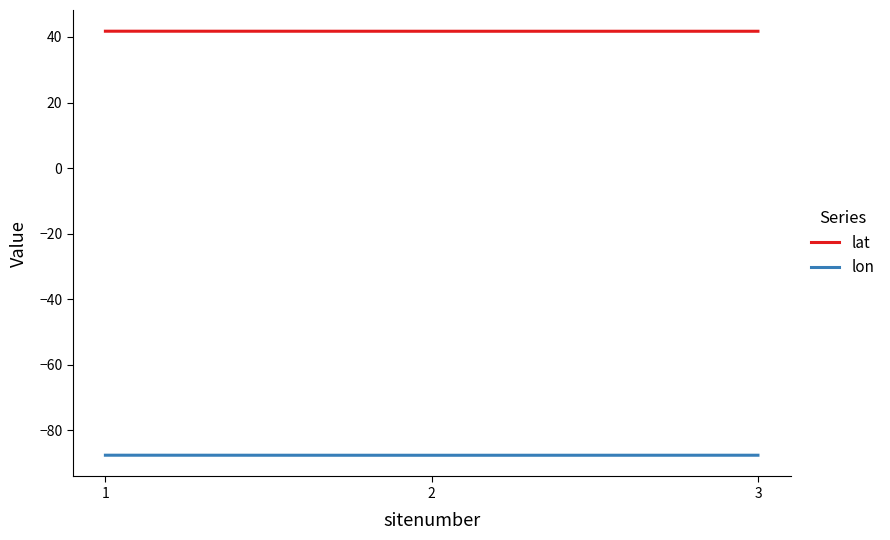

What is the smallest value displayed?

-87.7